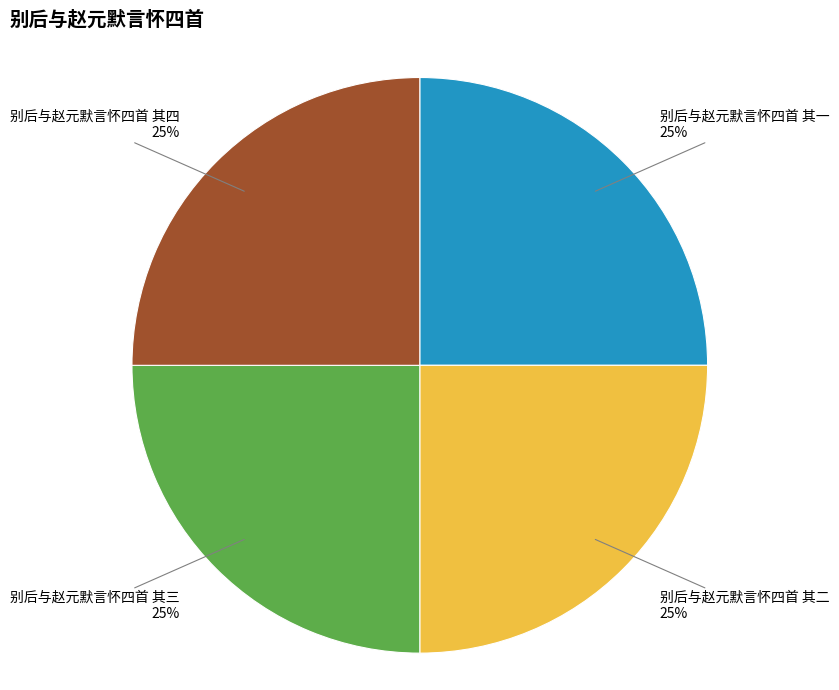

Is 别后与赵元默言怀四首 其一 the majority of the pie?

No